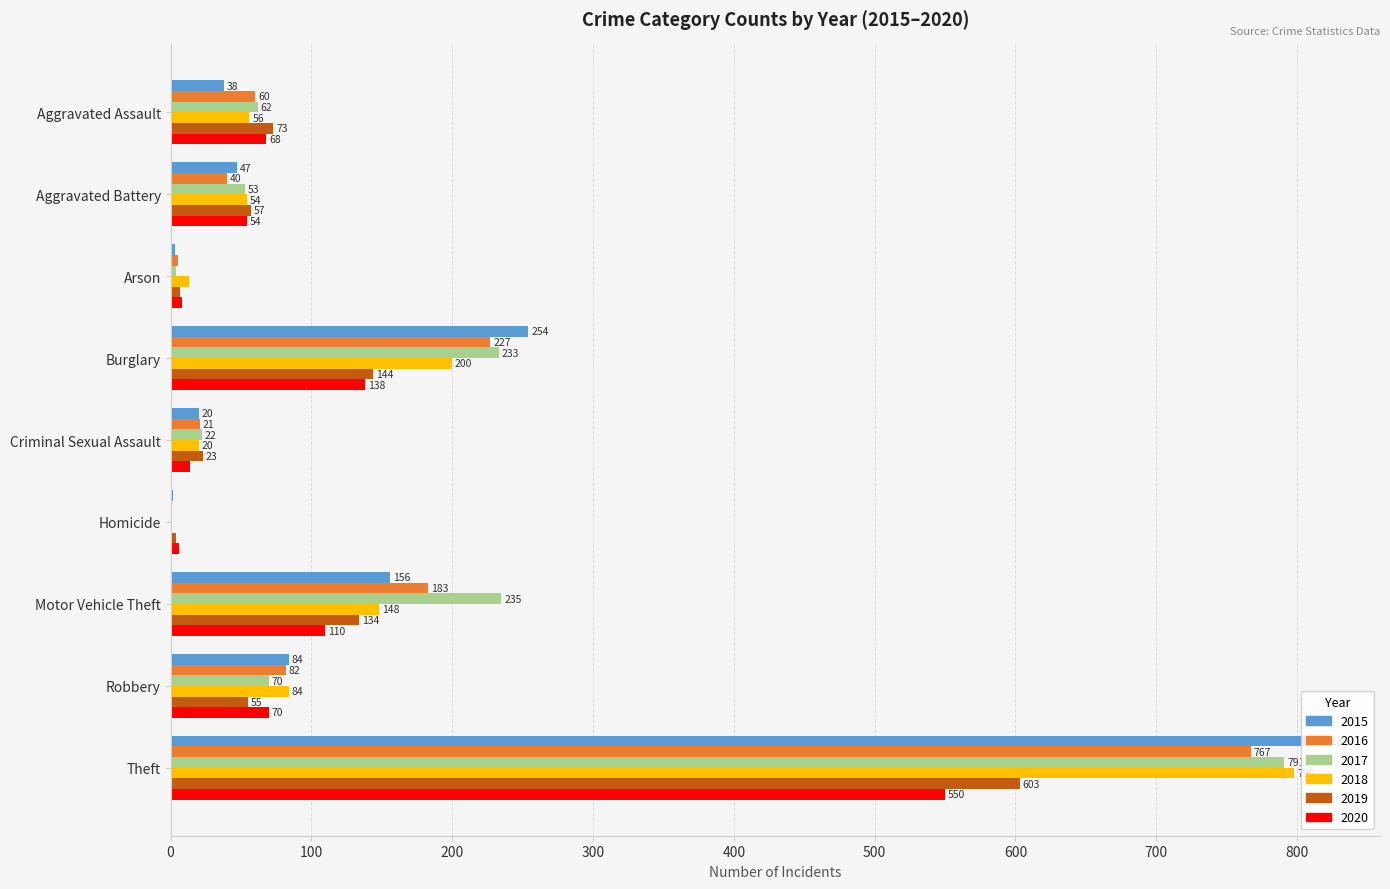

At which label is 2020 closest to 278?

Burglary